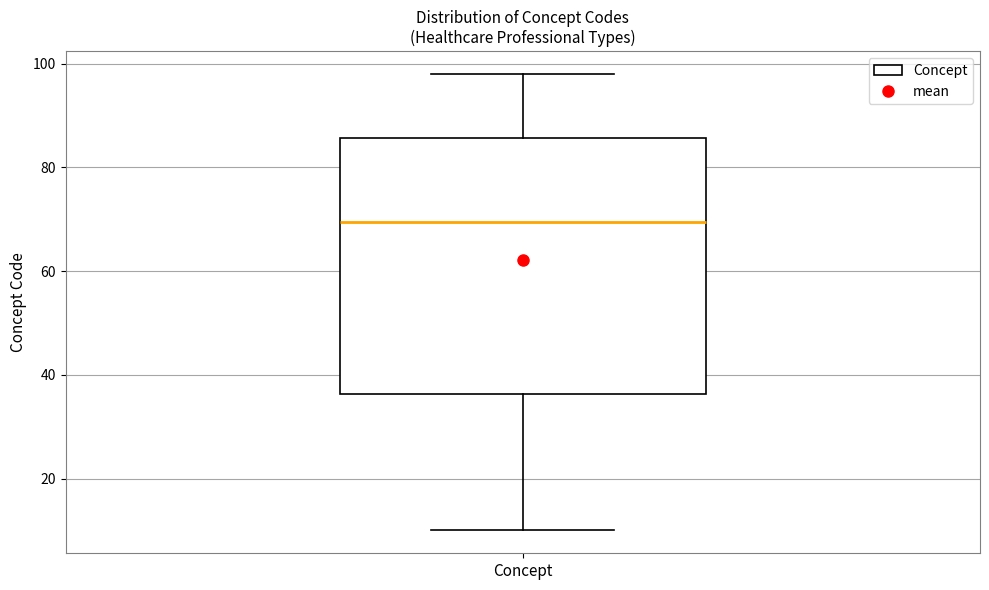

Transcribe this box plot: give where the median line is, the range the box spans, and where the two whiskers end, as read against the y-axis. The values are not printed on the chart, so give them approximately, as read against the axis.

median 70, box 36 to 86, whiskers 10 to 98